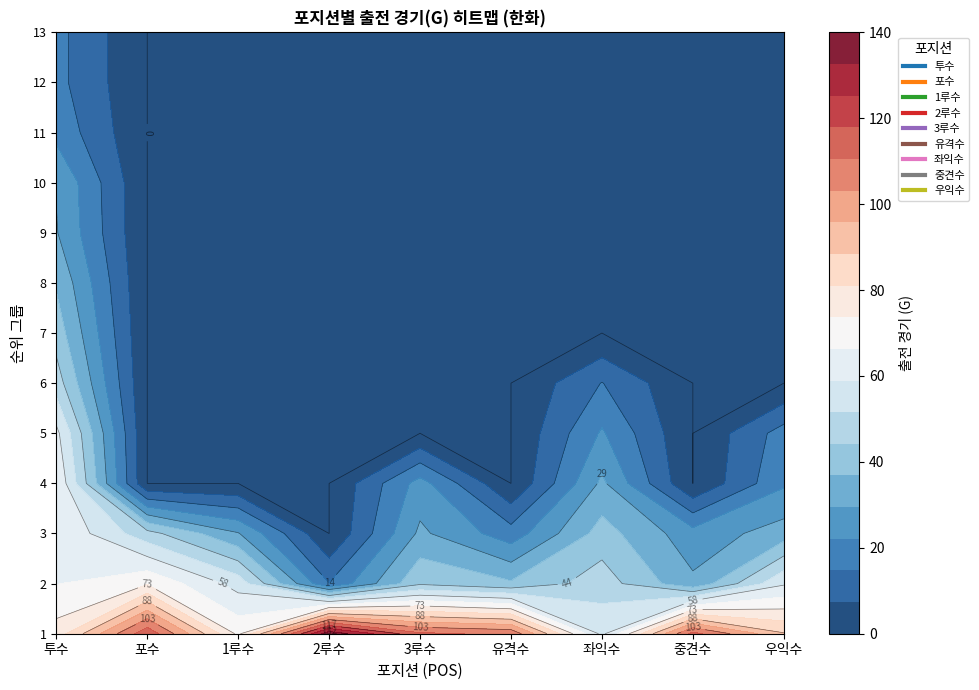

Between 8 and 11, which series saw the biggest shift?

투수